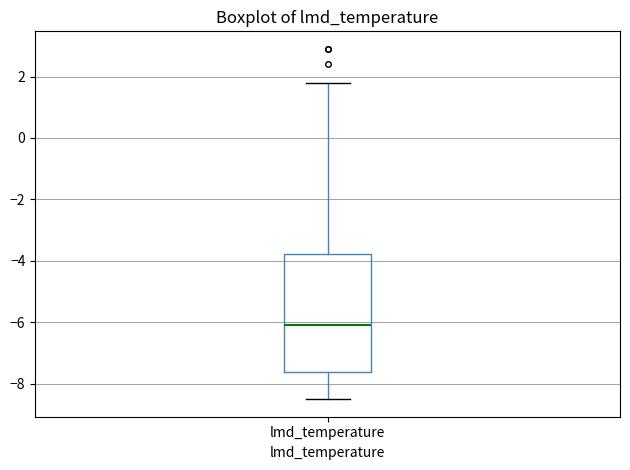

Transcribe this box plot: give where the median line is, the range the box spans, and where the two whiskers end, as read against the y-axis. The values are not printed on the chart, so give them approximately, as read against the axis.

median -6.0, box -7.6 to -3.8, whiskers -8.4 to 1.8